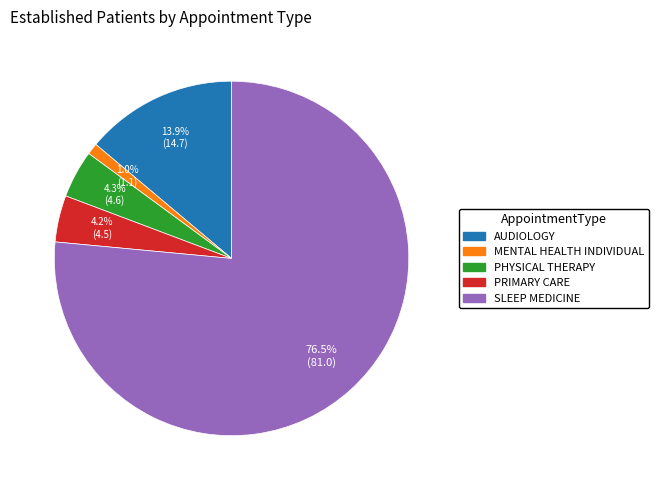

What is the smallest slice in the pie chart?

MENTAL HEALTH INDIVIDUAL